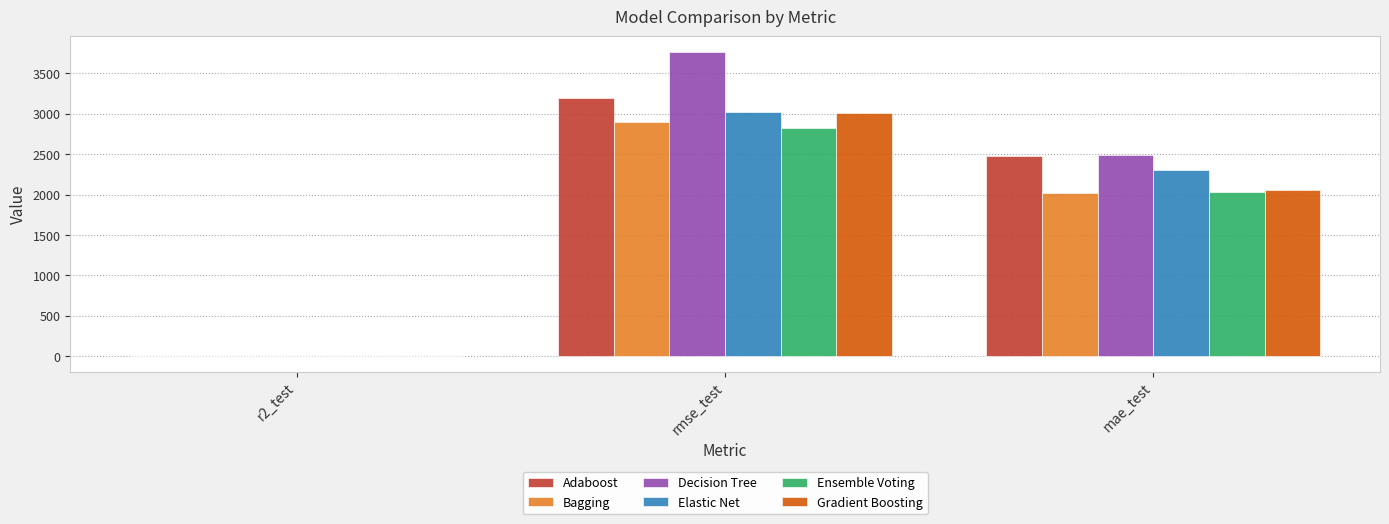

Are the bars horizontal?

No